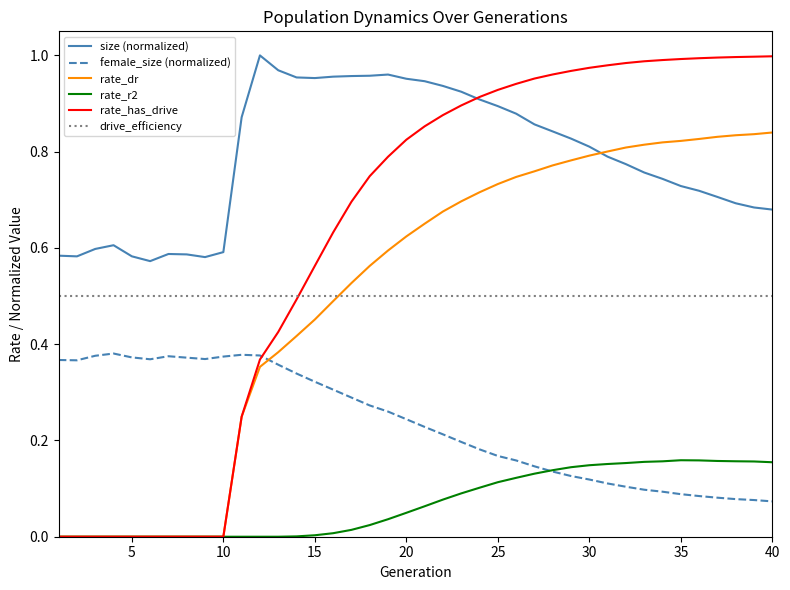

True or false: rate_r2 and size (normalized) cross at least once.

False